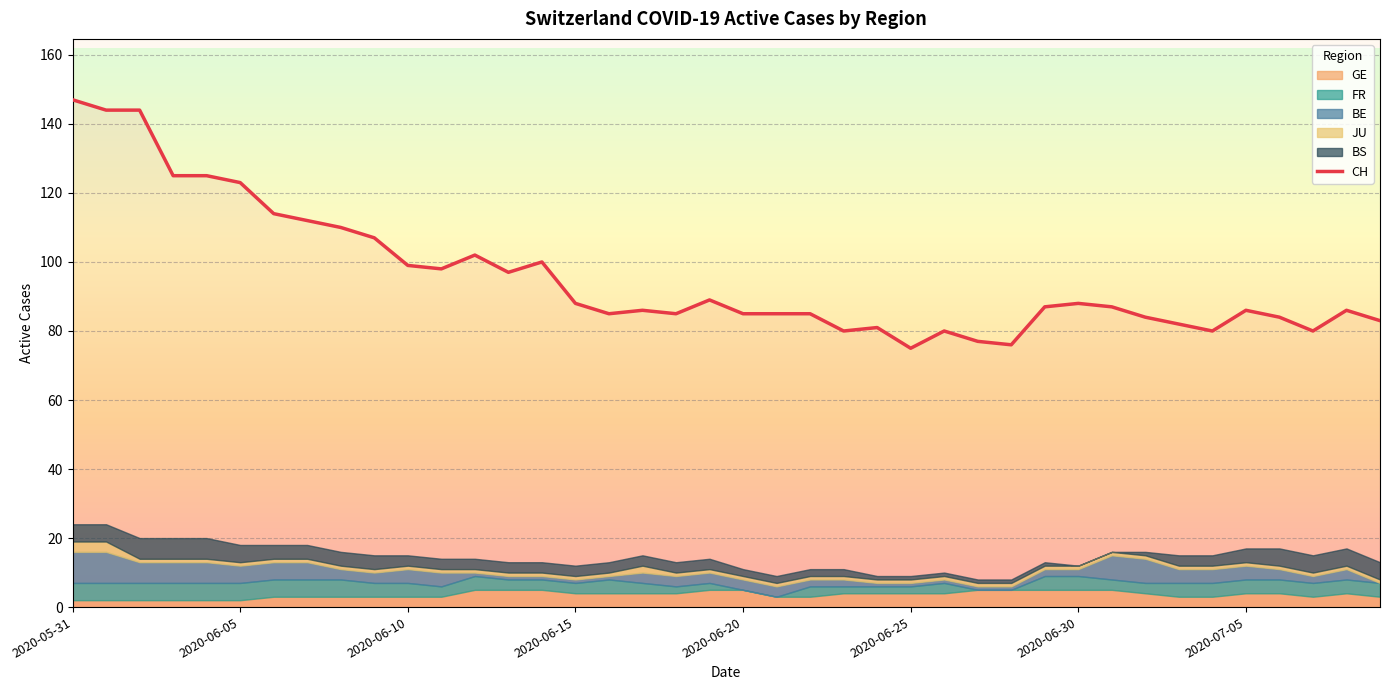

How many FR values are between 3 and 4?

22